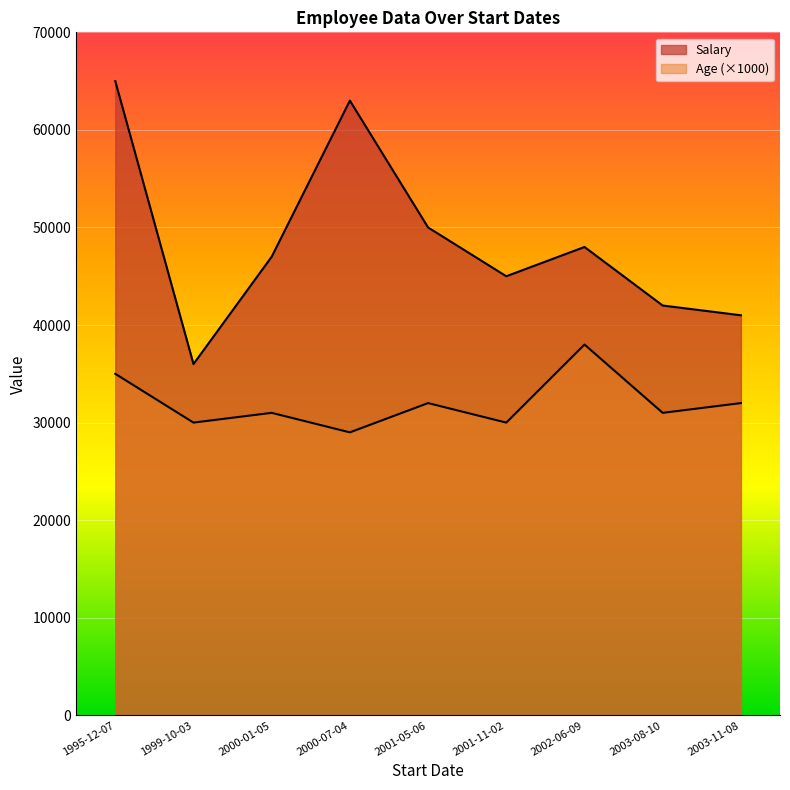

How many lines are shown in the chart?

2